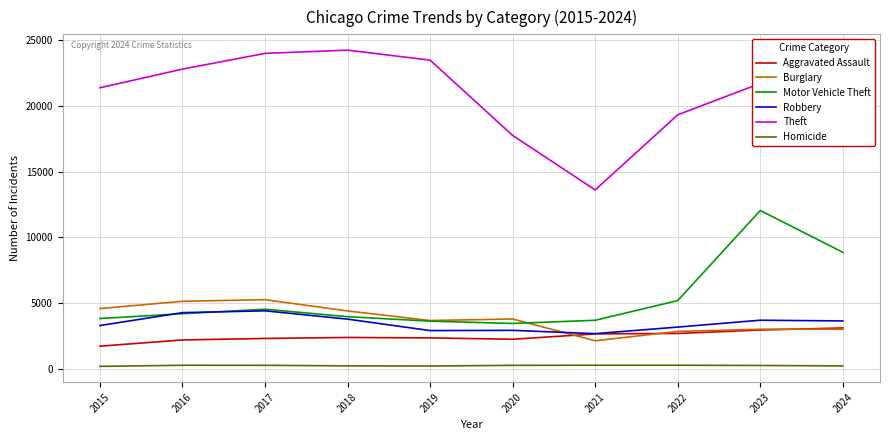

True or false: Aggravated Assault and Homicide intersect in this chart.

False